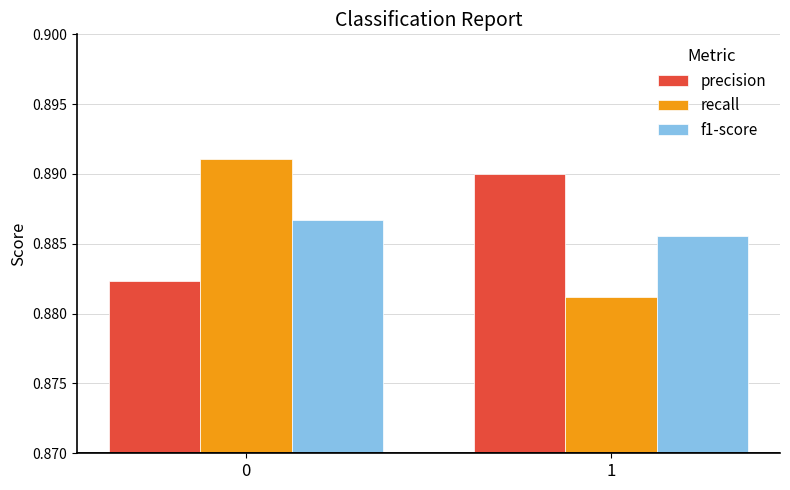

Rank the series by their maximum value, from lowest to highest.

f1-score, precision, recall